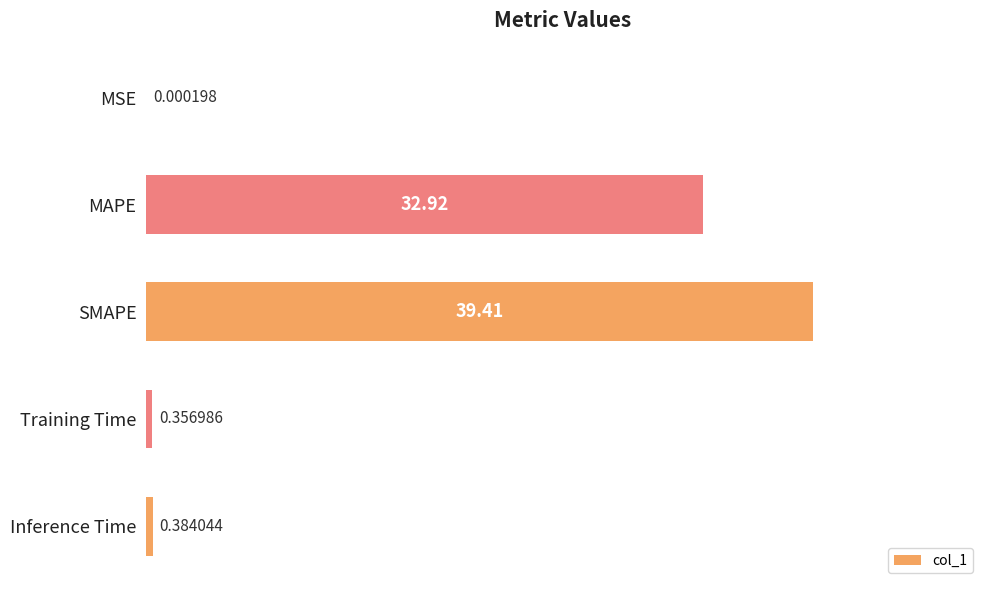

What is the average value?

14.6